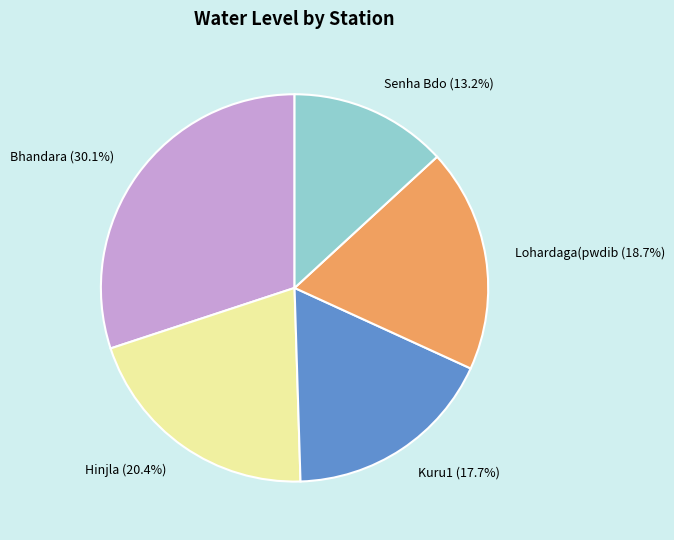

What percentage is the Hinjla slice, to the nearest percent?

20%